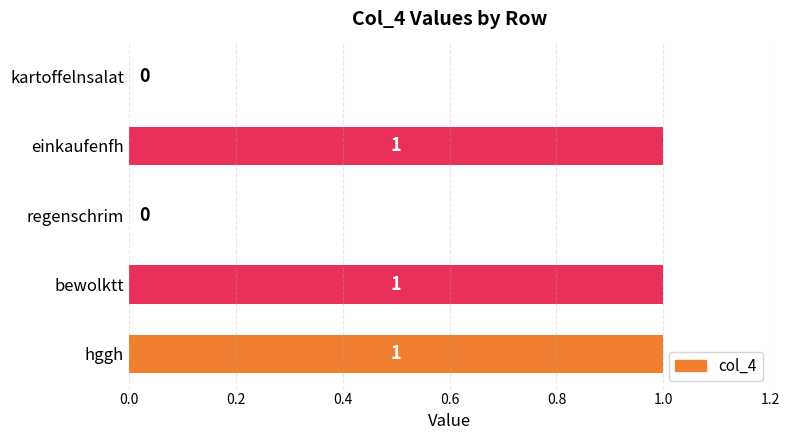

What is the average value?

1